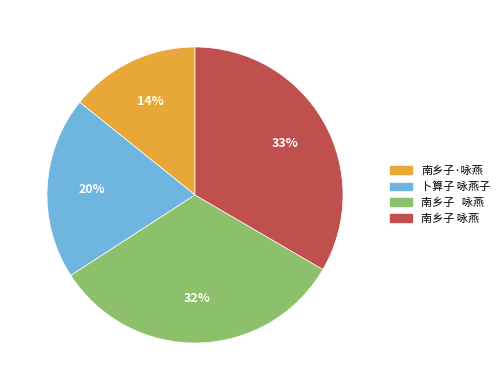

To the nearest percent, what is the difference between the largest and smallest slice percentages?

19%